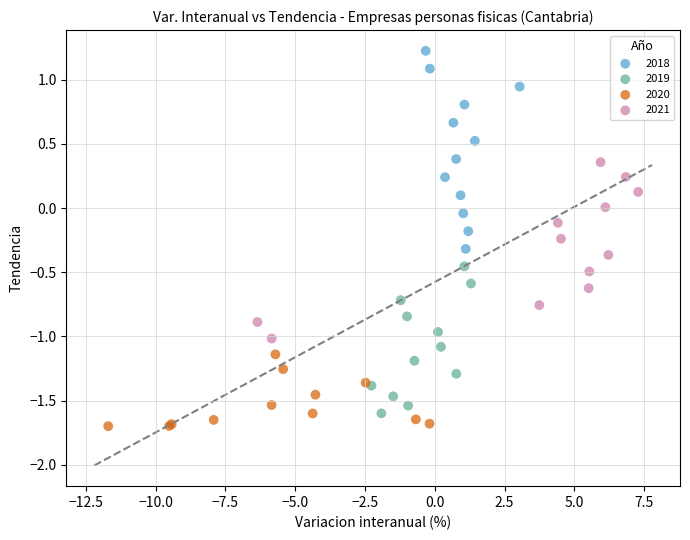

Which series reaches the maximum Y coordinate?

2018